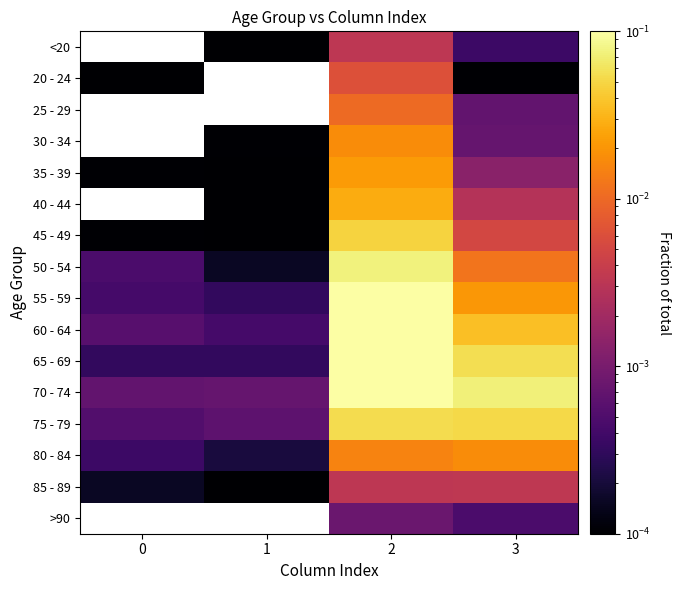

At 1, list the series in order from largest to smallest.

20 - 24, 25 - 29, 70 - 74, 75 - 79, 60 - 64, 55 - 59, 80 - 84, 50 - 54, 30 - 34, <20, 35 - 39, 40 - 44, 45 - 49, 85 - 89, >90, 65 - 69